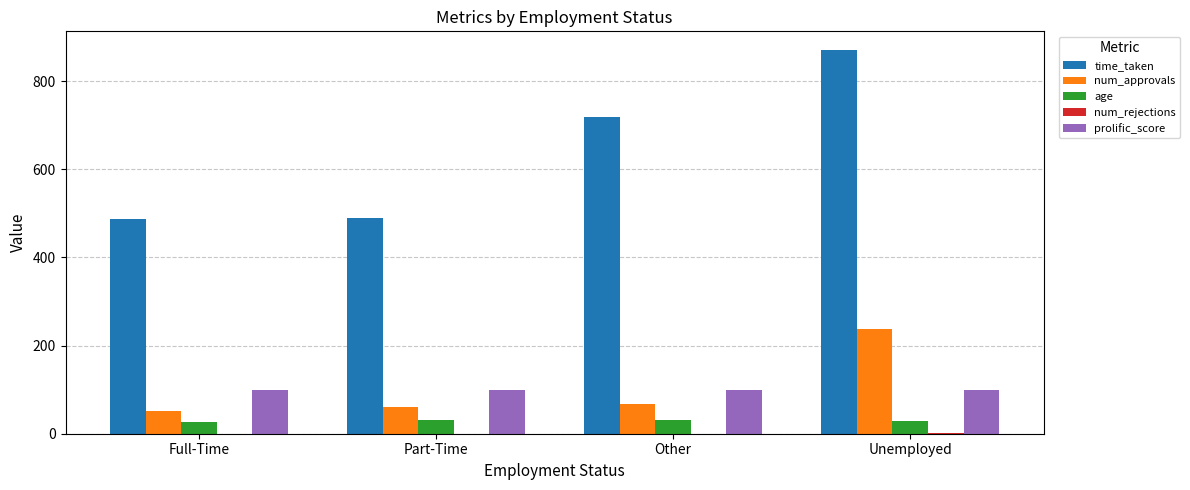

Which label corresponds to the largest value in the chart?

Unemployed